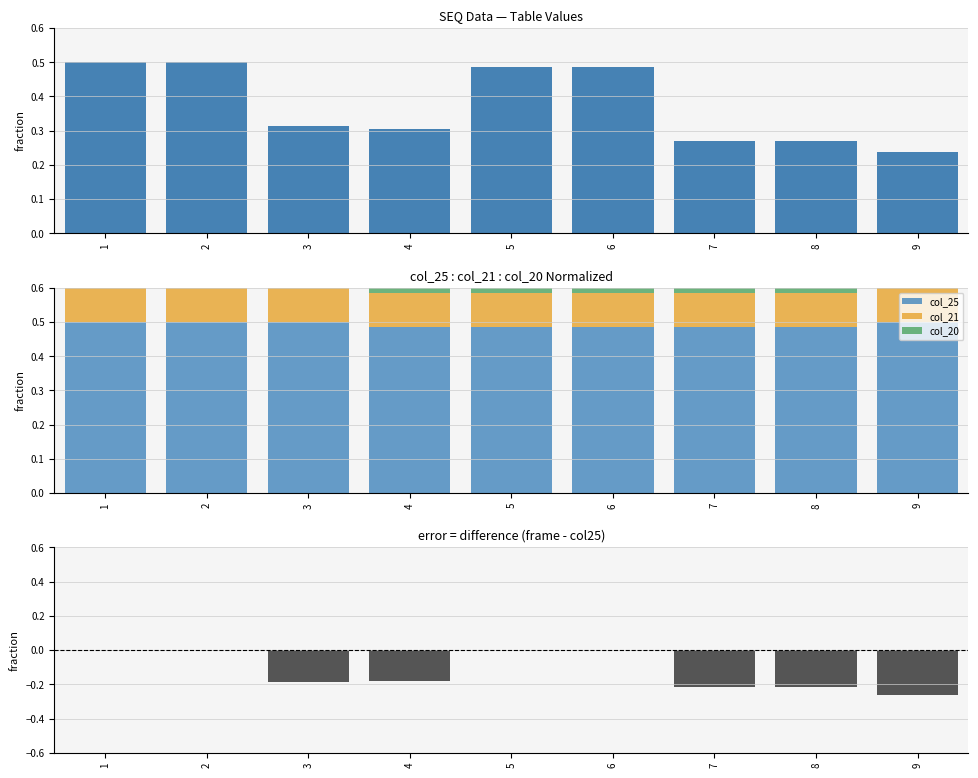

Reading left to right, extract all data points from this chart.

F.B(FRAME)65*9T: 0.5	0.5	0.3	0.3	0.5	0.5	0.3	0.3	0.2
col_25: 0.5	0.5	0.5	0.5	0.5	0.5	0.5	0.5	0.5
col_21: 0.1	0.1	0.1	0.1	0.1	0.1	0.1	0.1	0.1
col_20: 0.1	0.1	0.1	0.1	0.1	0.1	0.1	0.1	0.1
difference: 0.0	0.0	-0.2	-0.2	0.0	0.0	-0.2	-0.2	-0.3